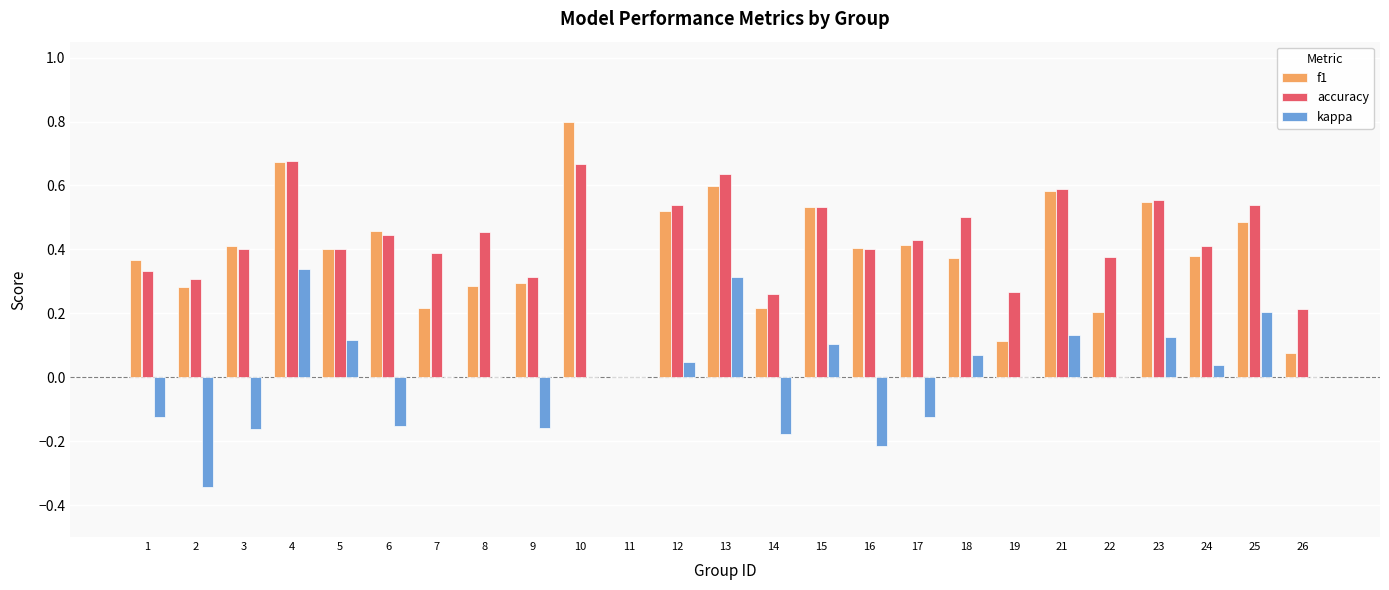

At which category is the sum across all series the highest?

4